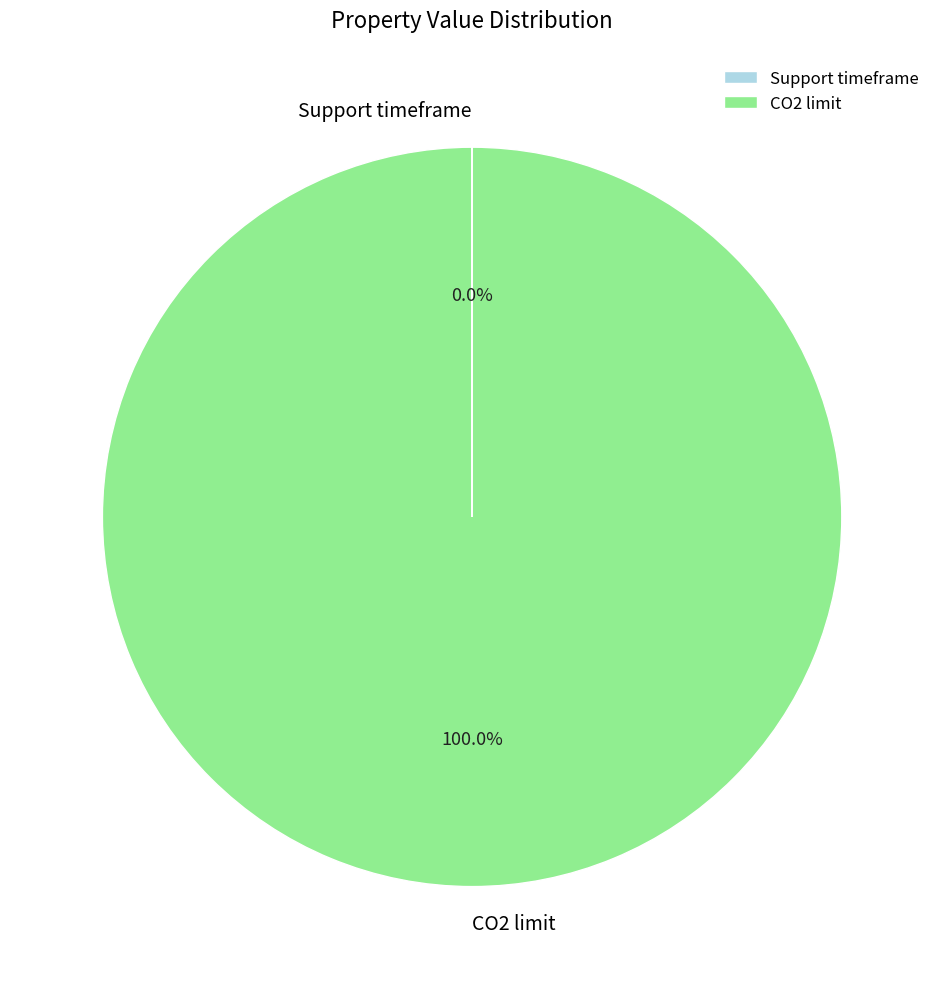

Is CO2 limit the majority of the pie?

Yes